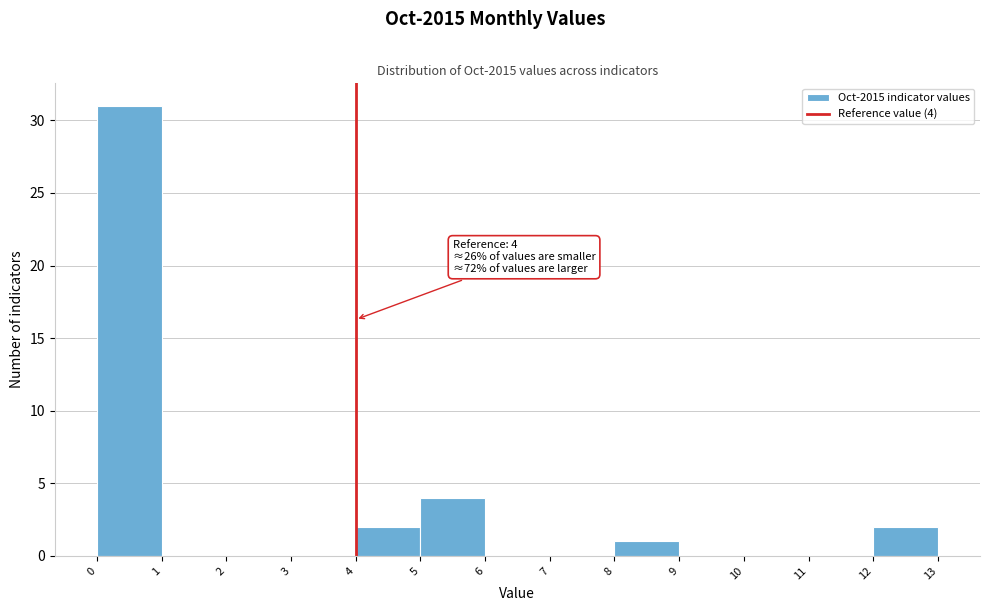

Which range on the x-axis has the tallest bar?

0 to 1